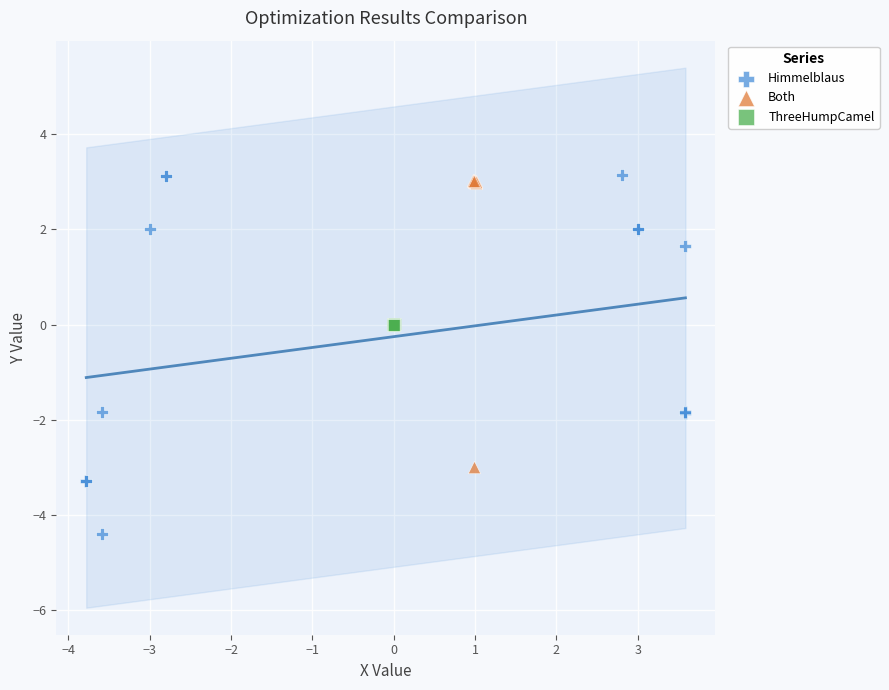

Which series reaches the minimum Y coordinate?

Himmelblaus